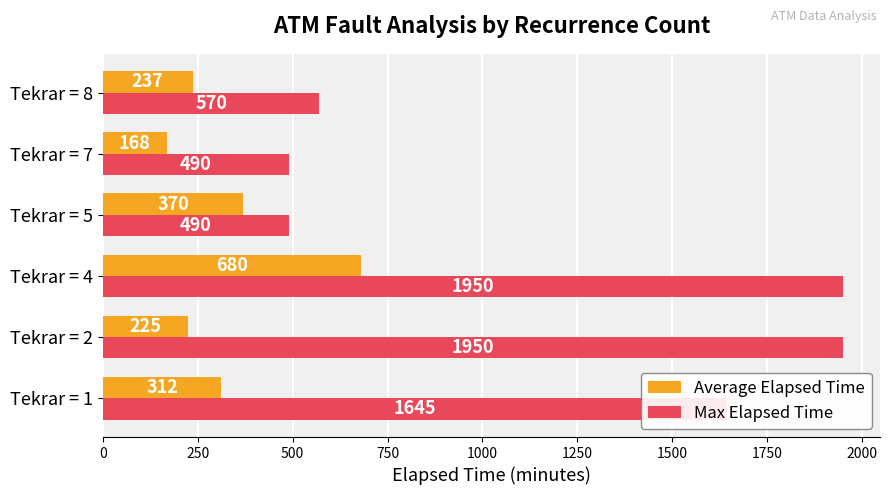

What is the difference between the maximum and minimum values in the Average Elapsed Time series?

512